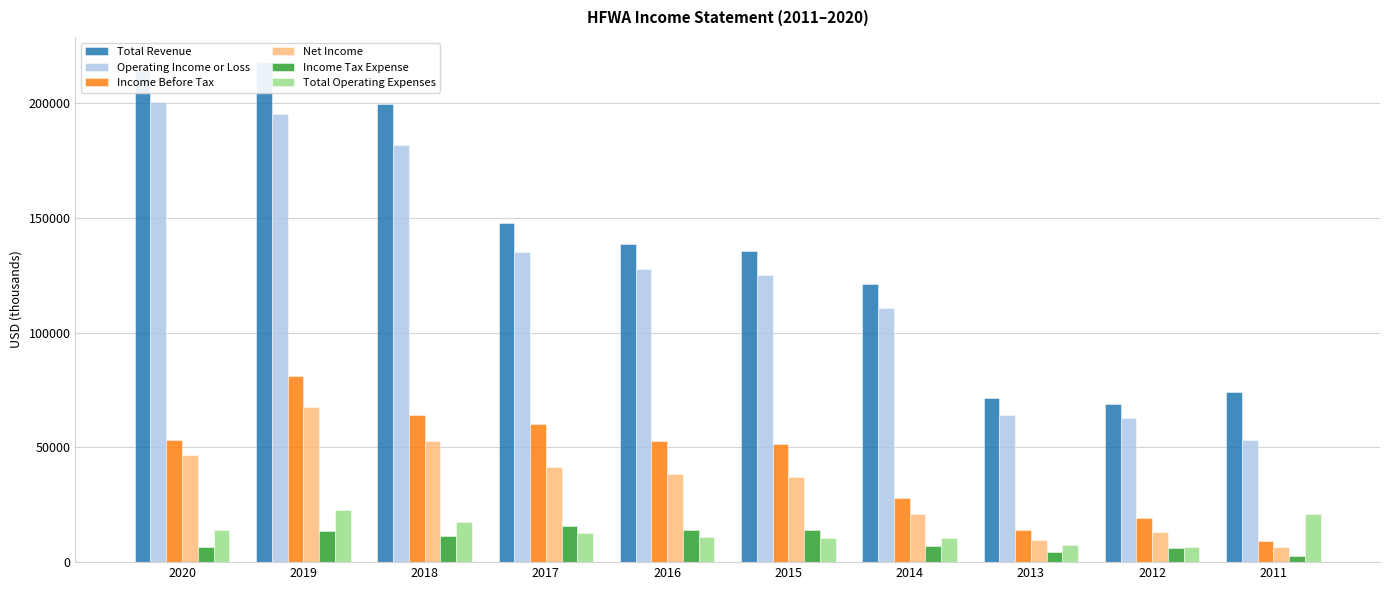

At 2011, list the series in order from largest to smallest.

Total Revenue, Operating Income or Loss, Total Operating Expenses, Income Before Tax, Net Income, Income Tax Expense